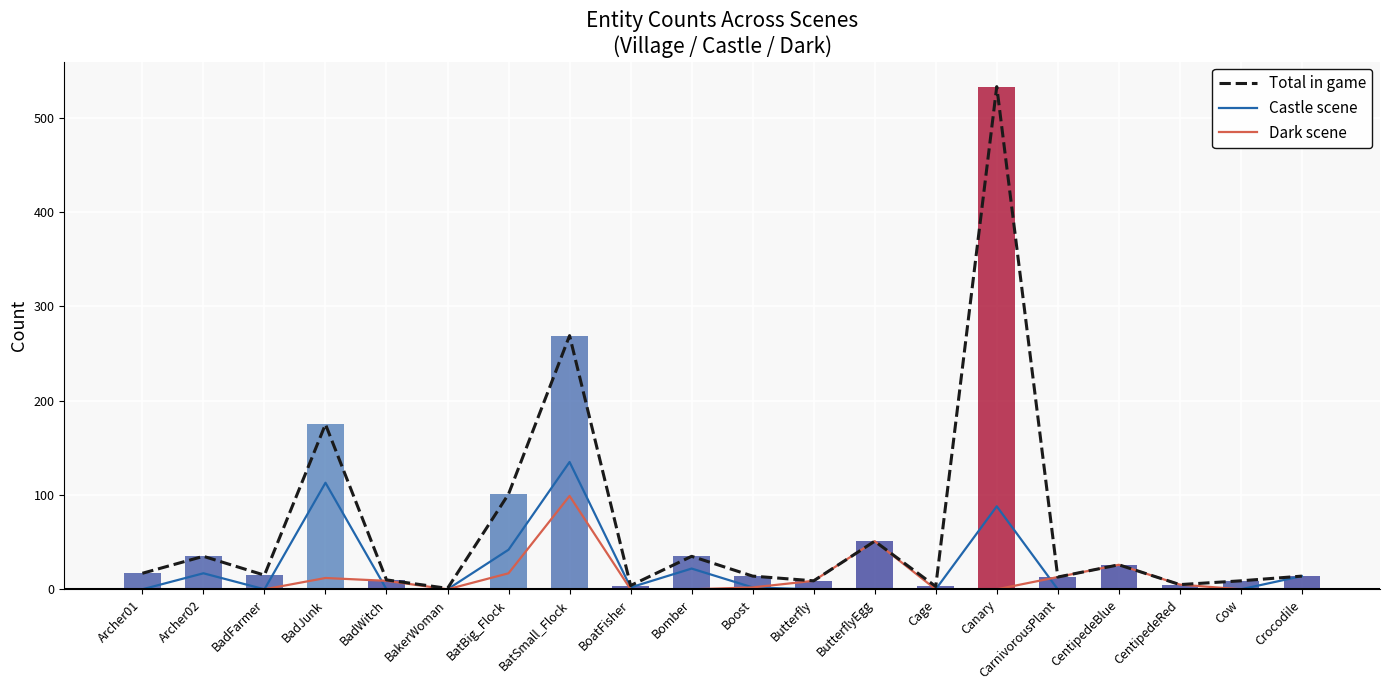

Is it true that Castle scene equals 71 at BakerWoman?

False